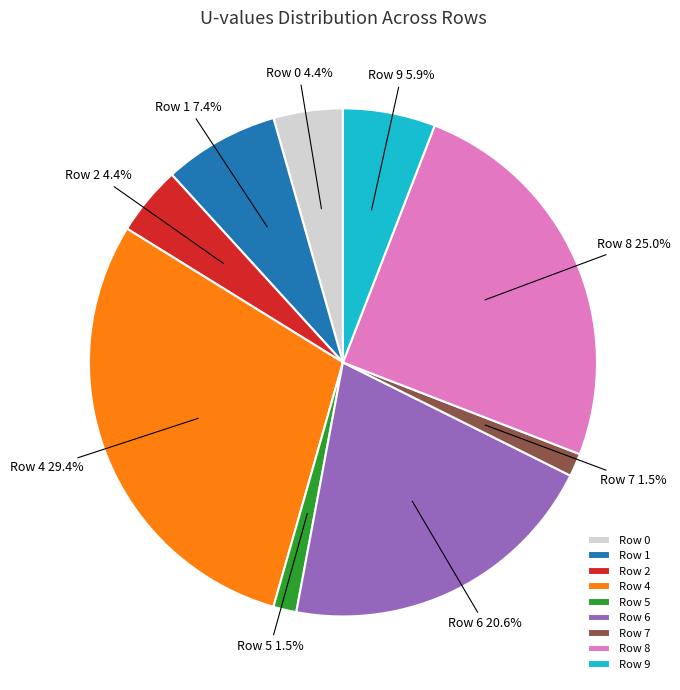

To the nearest percent, what portion does Row 9 represent?

6%